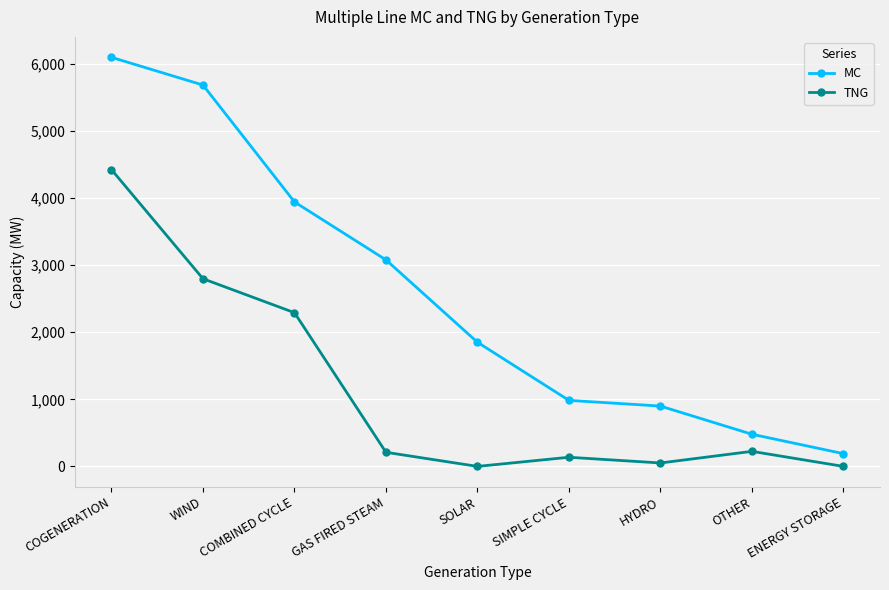

What is the difference between the maximum and minimum values in the MC series?

5907